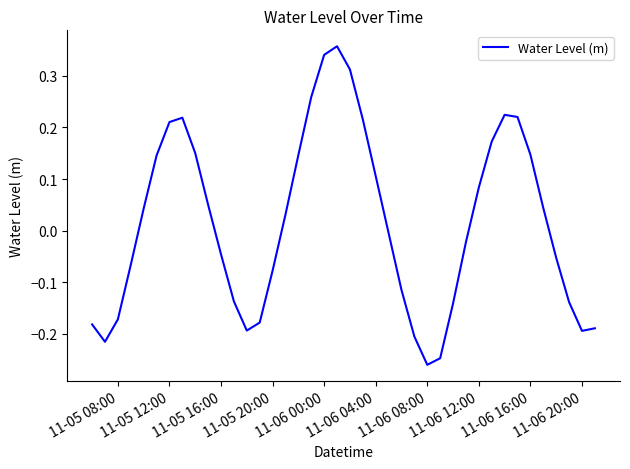

True or false: the data shows -0.1 at 11-05 16:00.

False